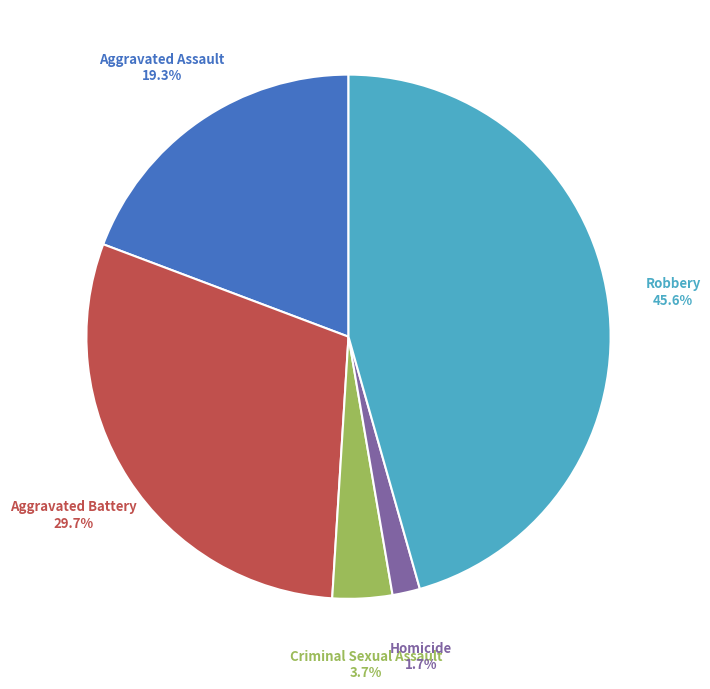

To the nearest percent, what portion does Robbery represent?

46%